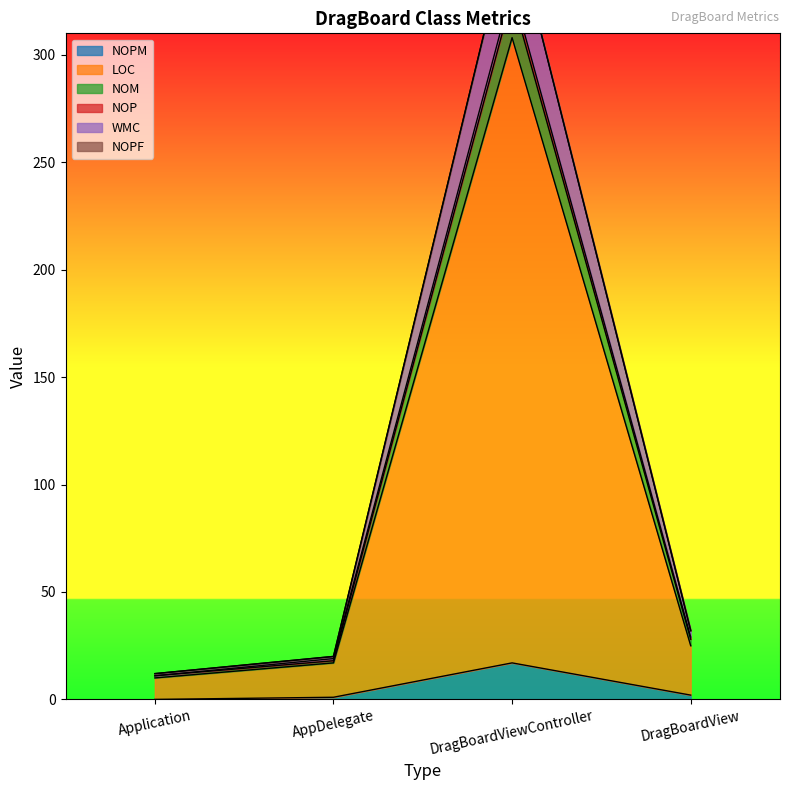

Rank the categories by NOPM value from highest to lowest.

DragBoardViewController, DragBoardView, AppDelegate, Application